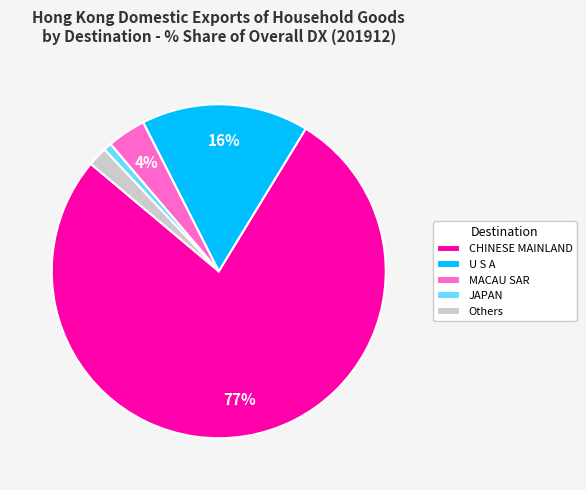

Does CHINESE MAINLAND represent more than half of the total?

Yes